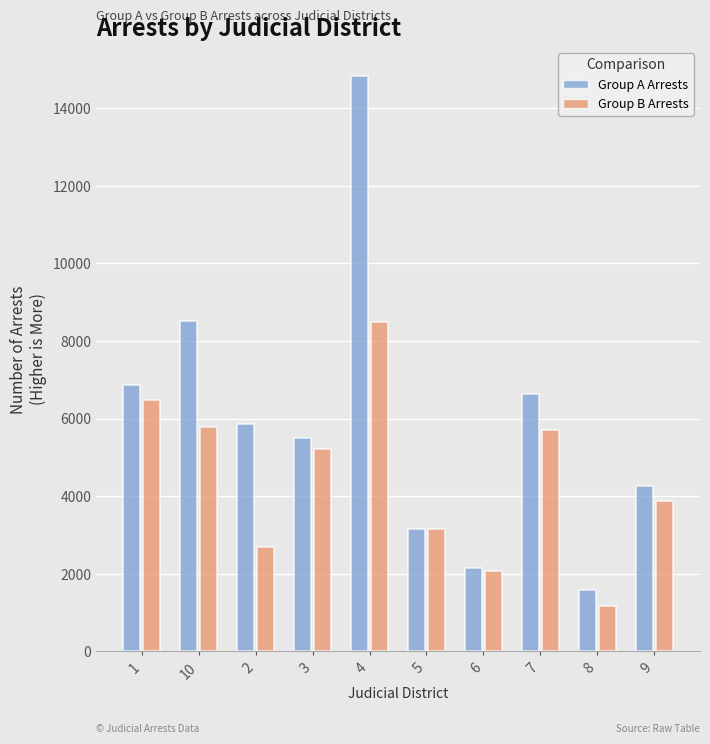

Between 2 and 3, which series saw the biggest shift?

Group B Arrests